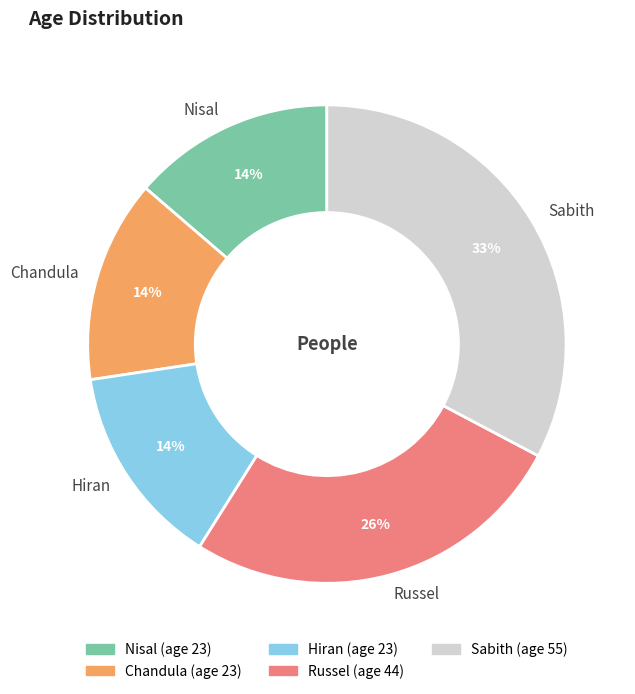

Which slice is the largest?

Sabith